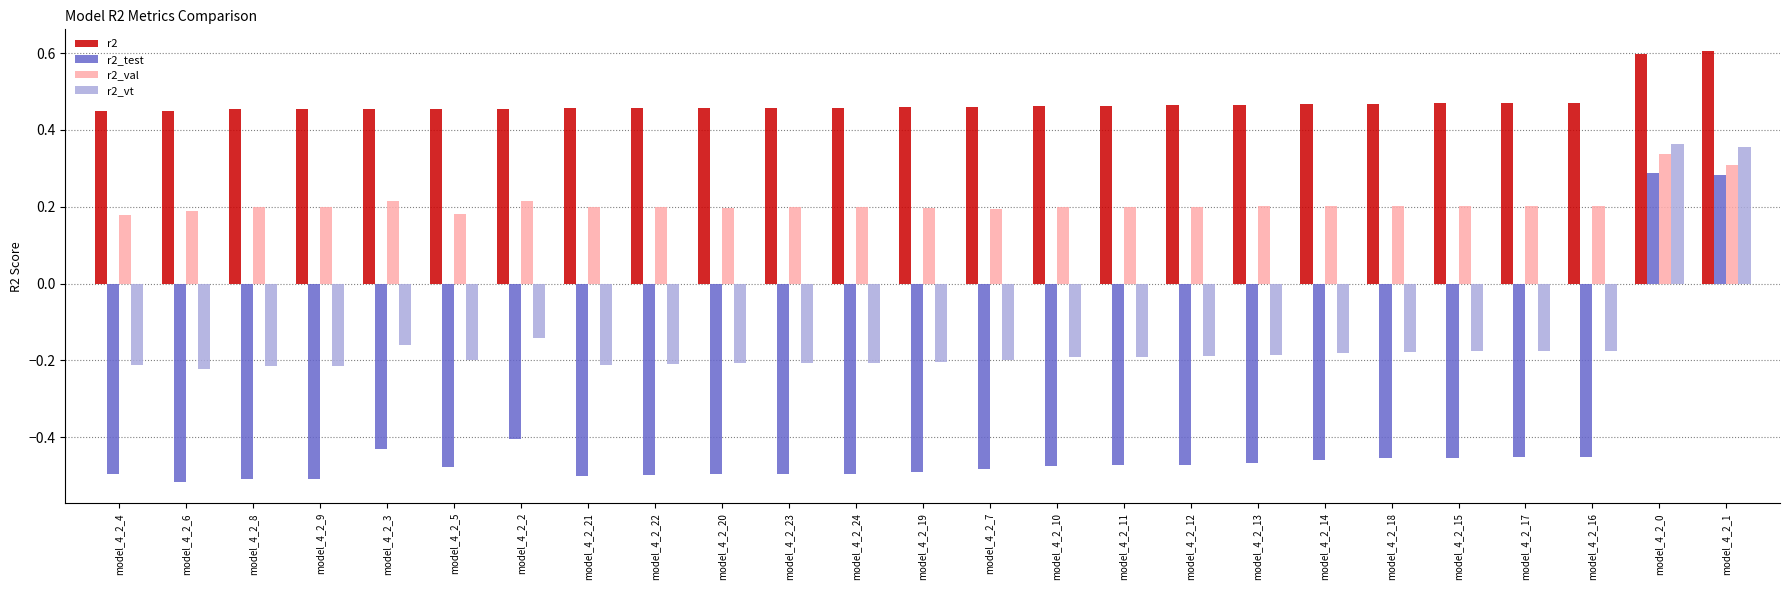

Does the chart contain any negative values?

Yes